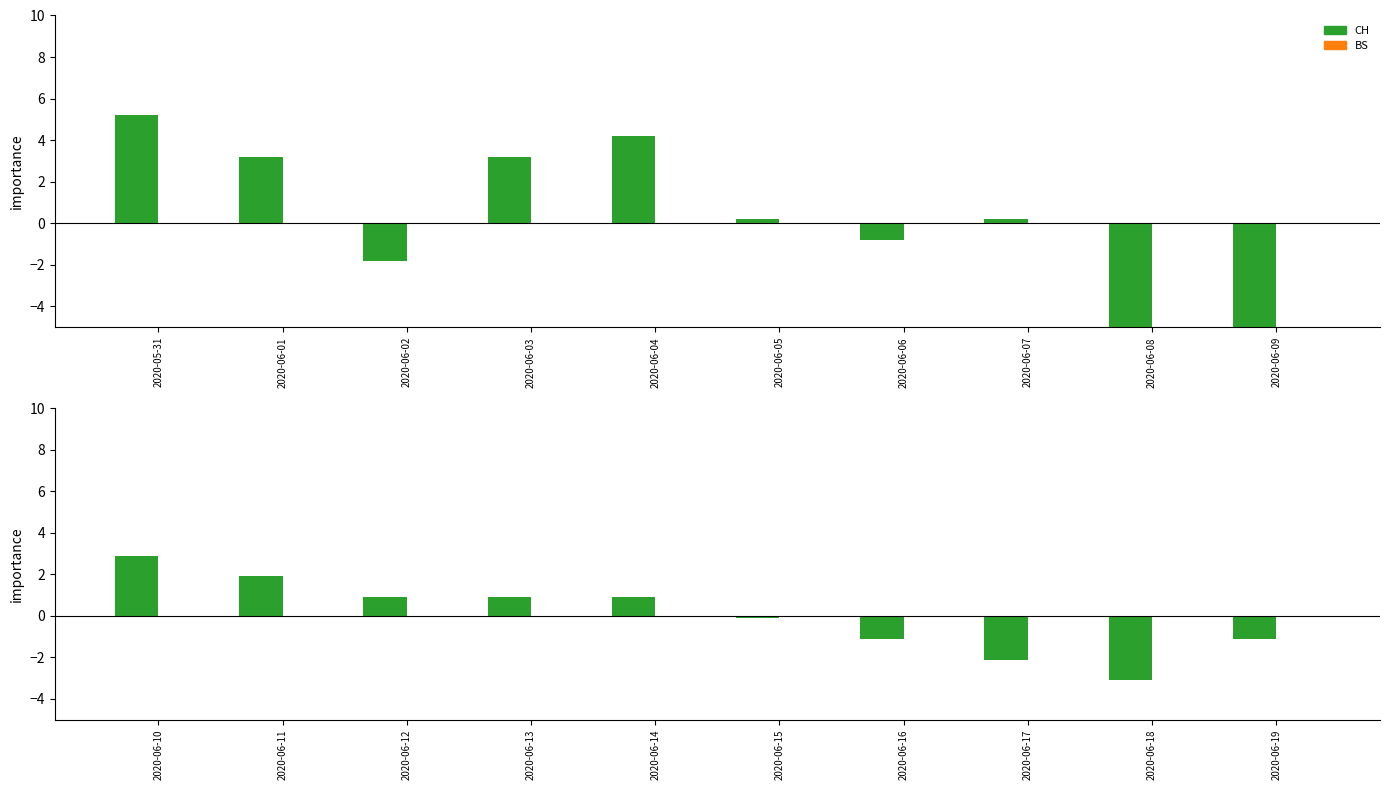

Rank the series at 2020-06-17 from lowest to highest value.

CH, BS